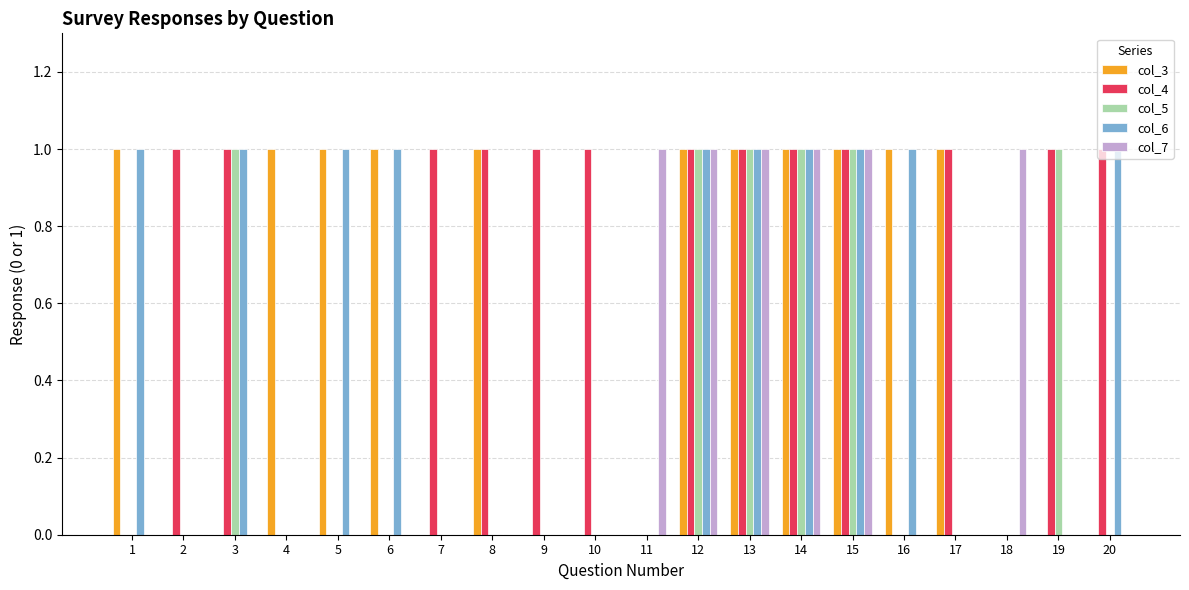

Which series has the largest total across all categories?

col_4